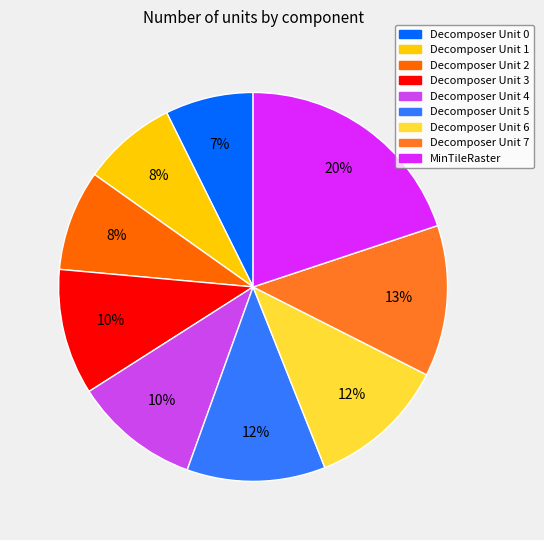

What is the change in value from Decomposer Unit 6 to Decomposer Unit 7?

+2